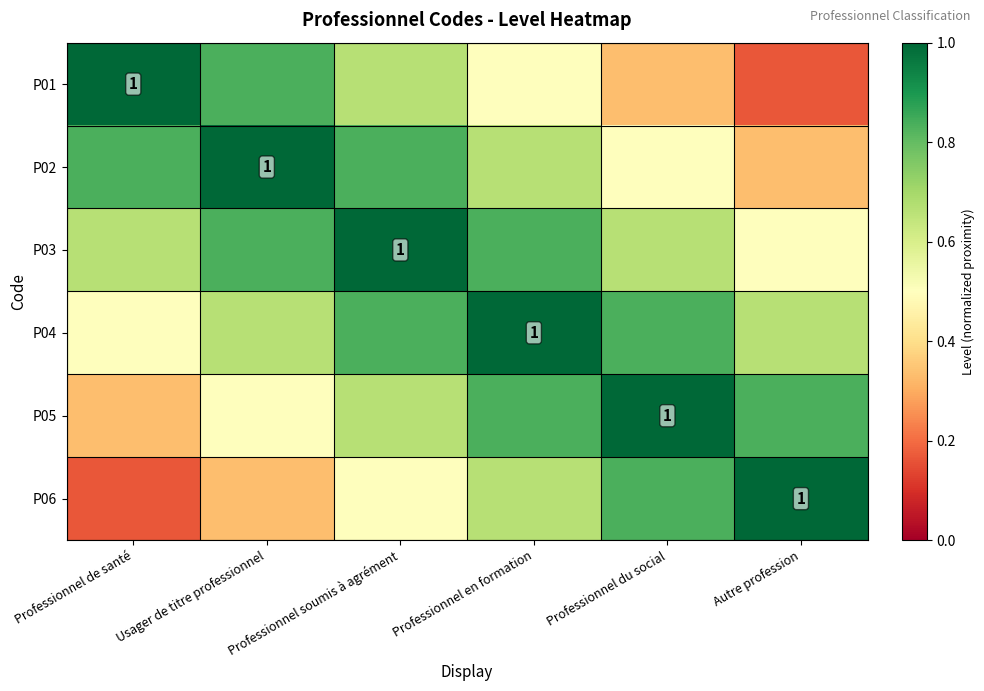

True or false: P06 has a value of 1.0 at Professionnel en formation.

False